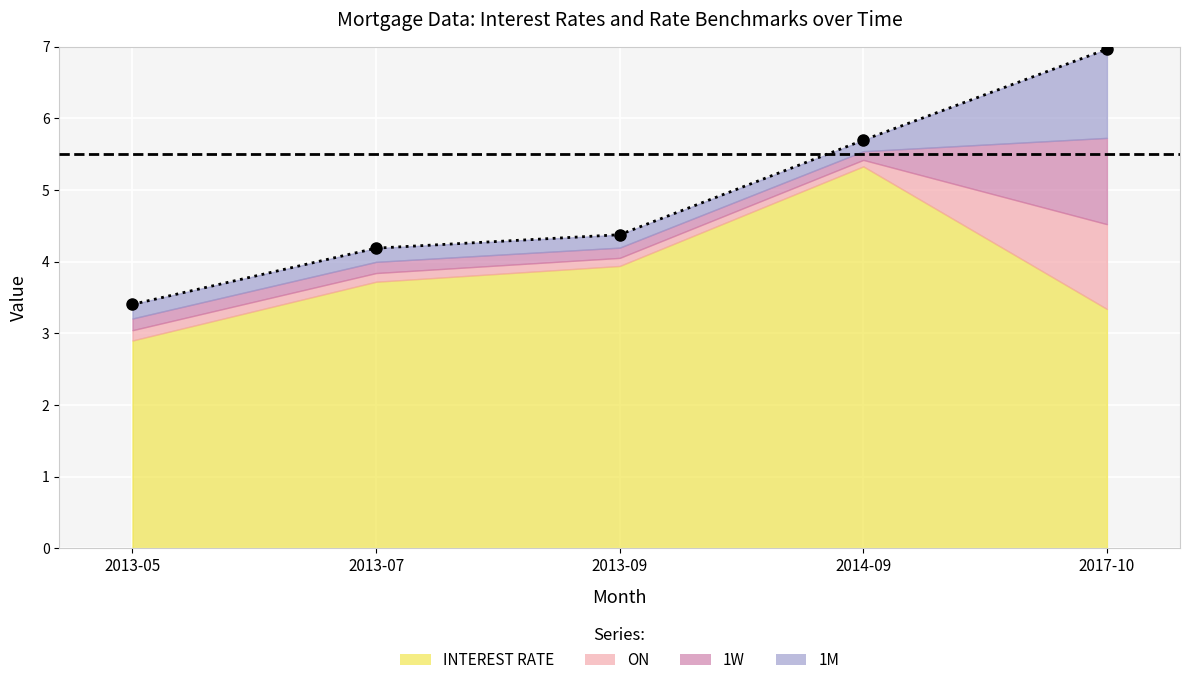

What is the difference between the maximum and second lowest values in the INTEREST RATE series?

2.0